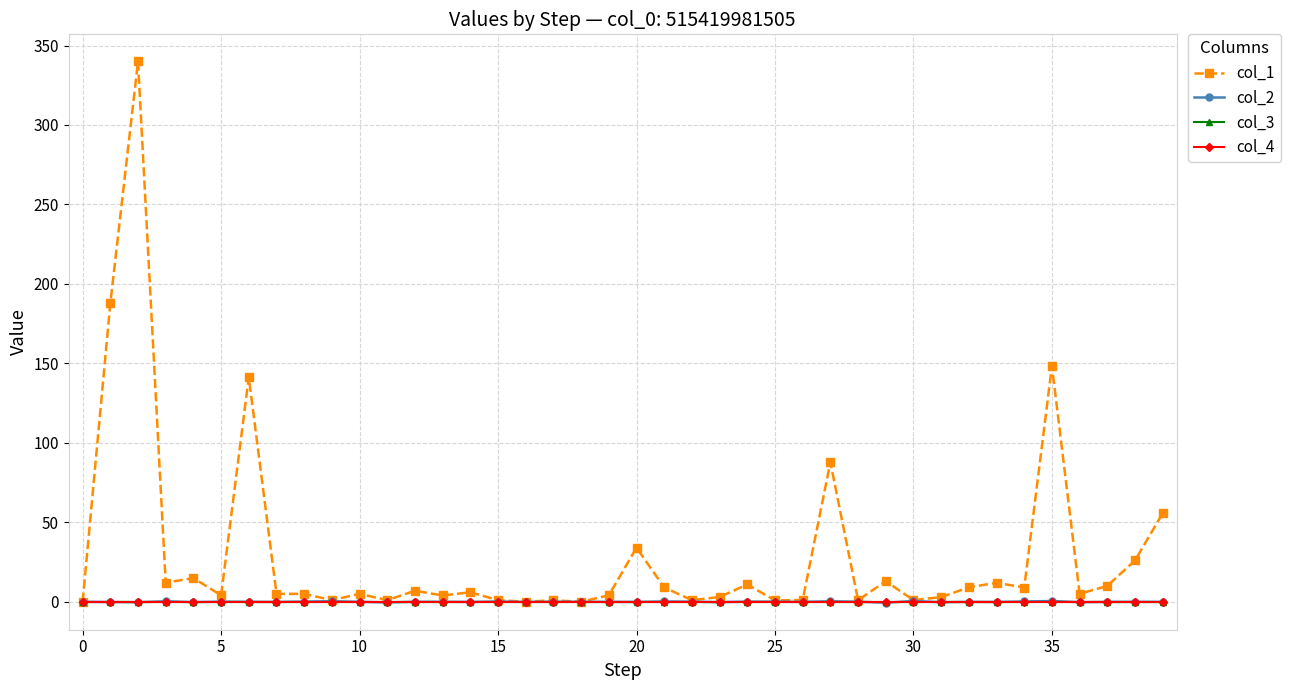

Does the chart have visible grid lines?

Yes